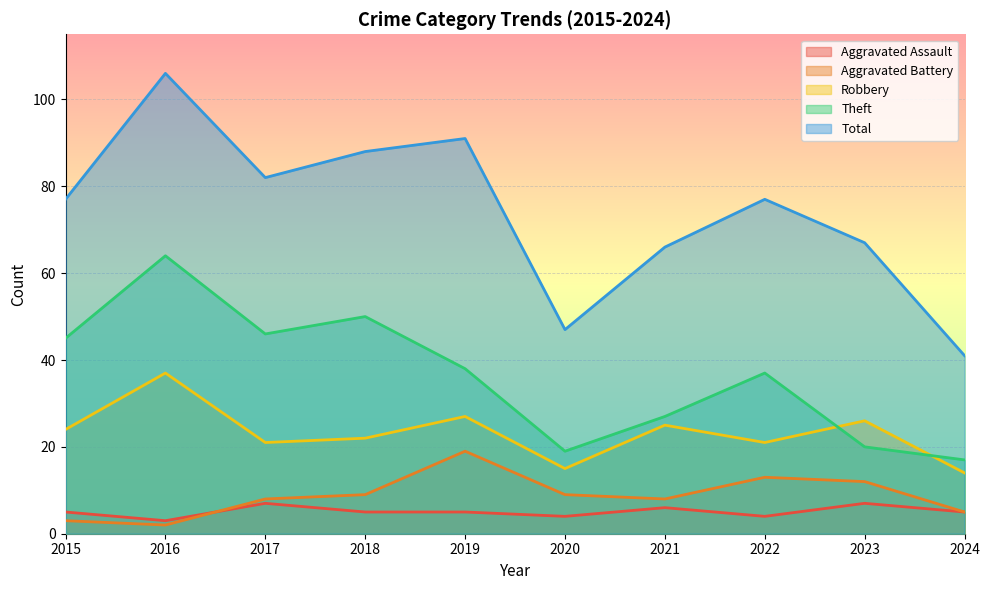

What is the difference between the second highest and minimum values in the Theft series?

33